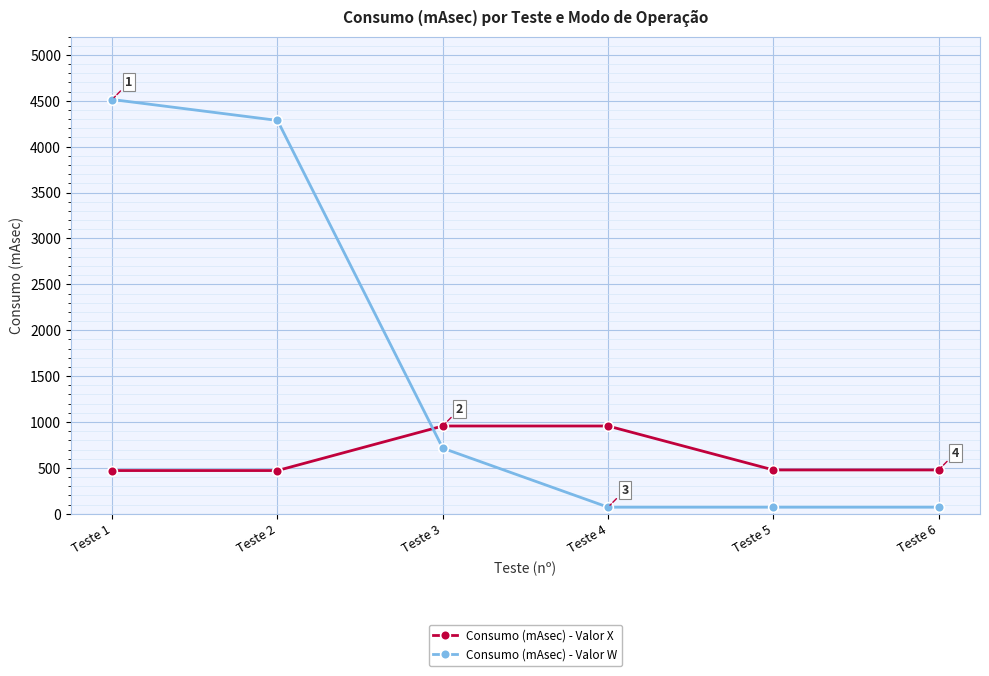

List the series in order of their overall mean, highest first.

Consumo (mAsec) - Valor W, Consumo (mAsec) - Valor X